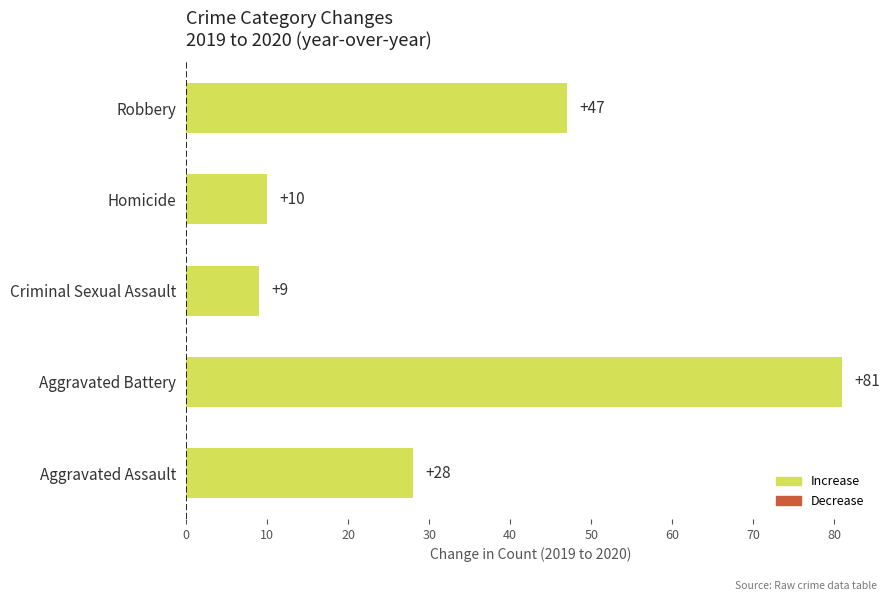

What is the sum of all values?

175